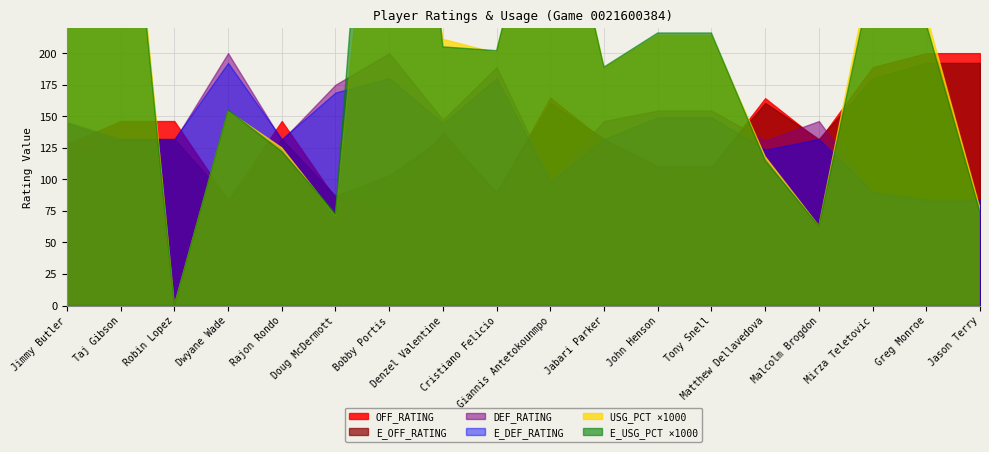

True or false: USG_PCT has a value of 0.6 at Giannis Antetokounmpo.

False